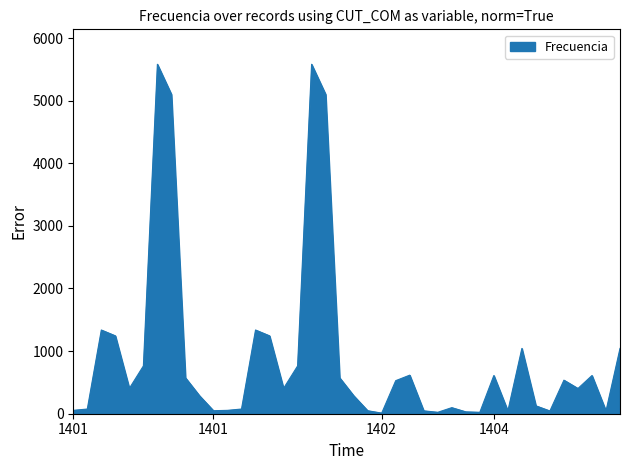

What is the maximum value shown in the chart?

5581